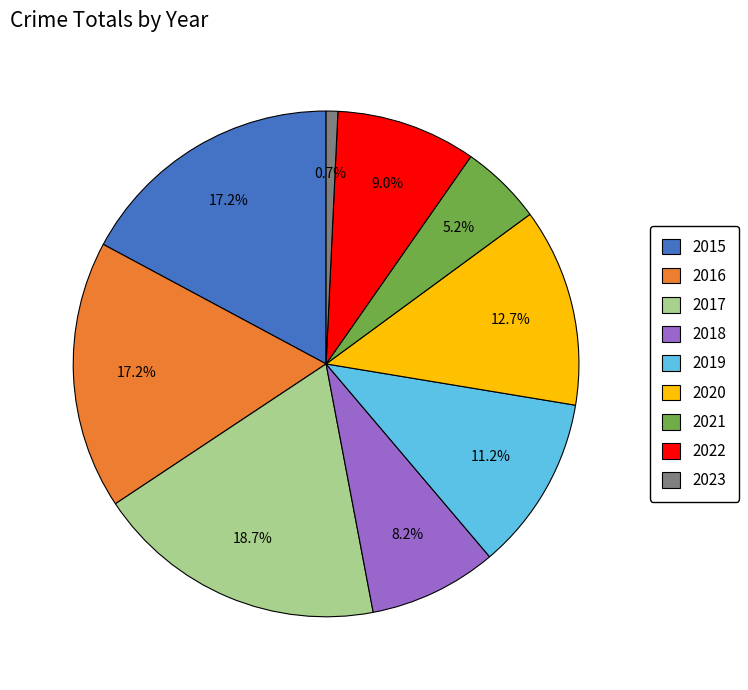

How many segments does this pie chart have?

9